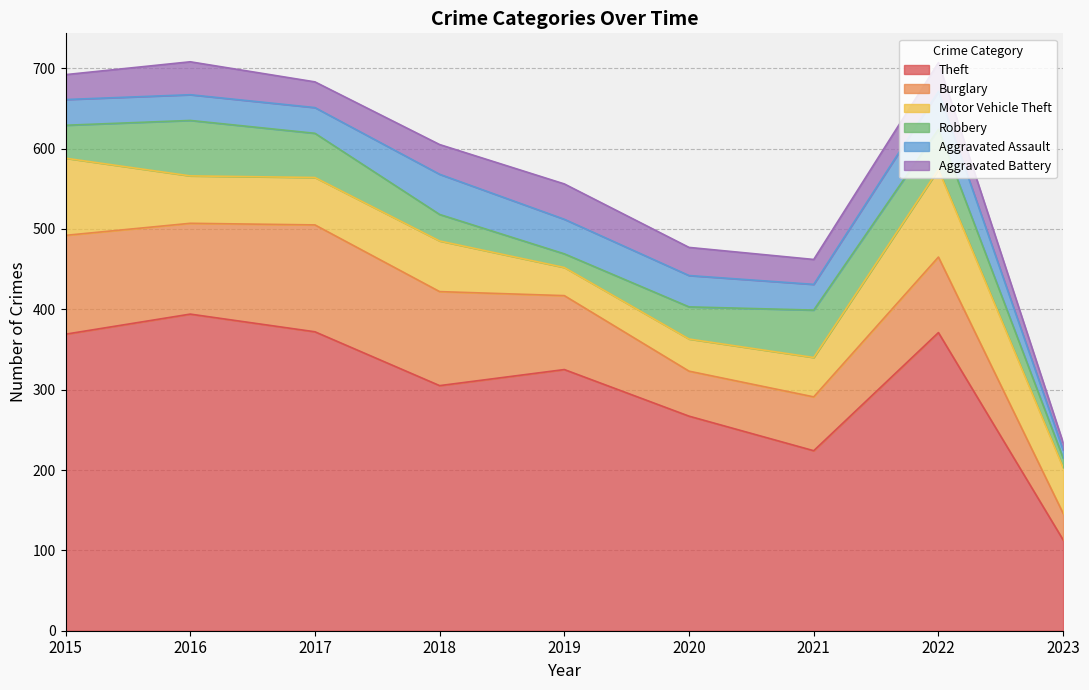

How many interior local peaks does the Motor Vehicle Theft series have?

2